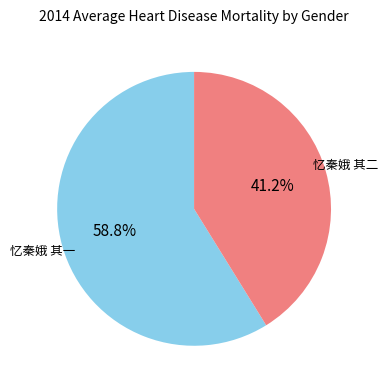

Does any single category account for the majority?

Yes